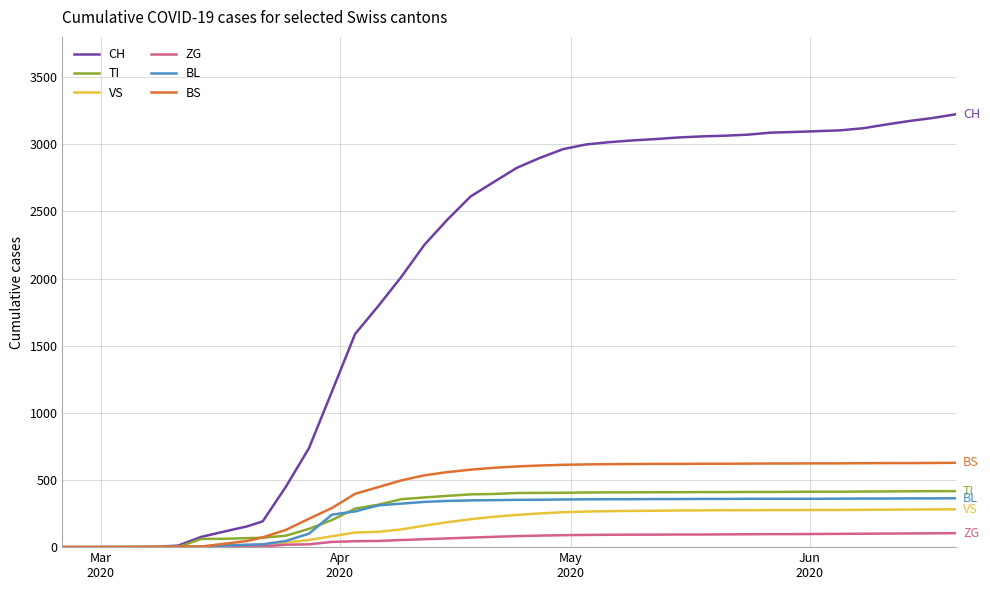

Does the chart display data point markers on the line(s)?

No